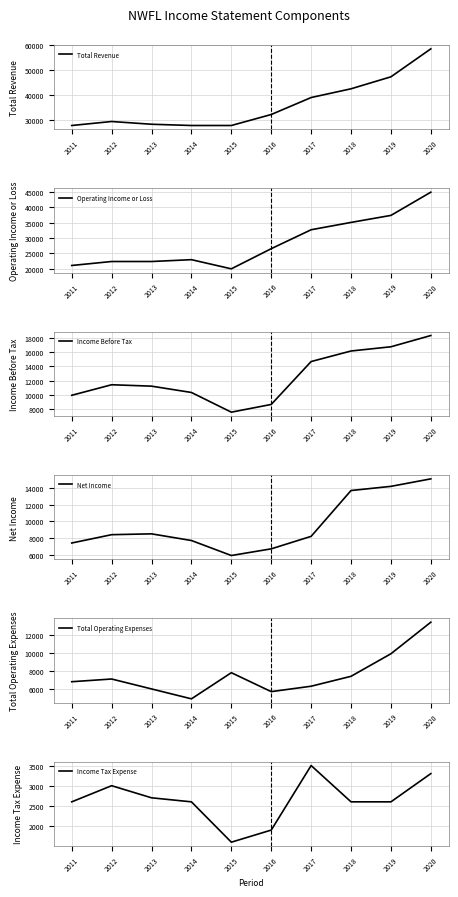

Which label corresponds to the largest value in the chart?

2020